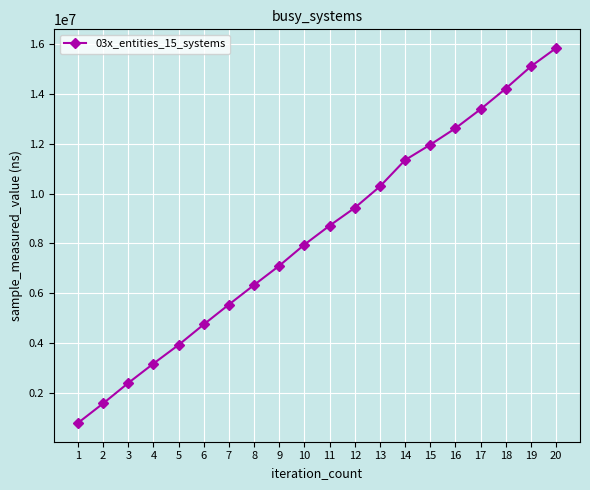

The chart shows a value of 5496517 at 11. True or false?

False